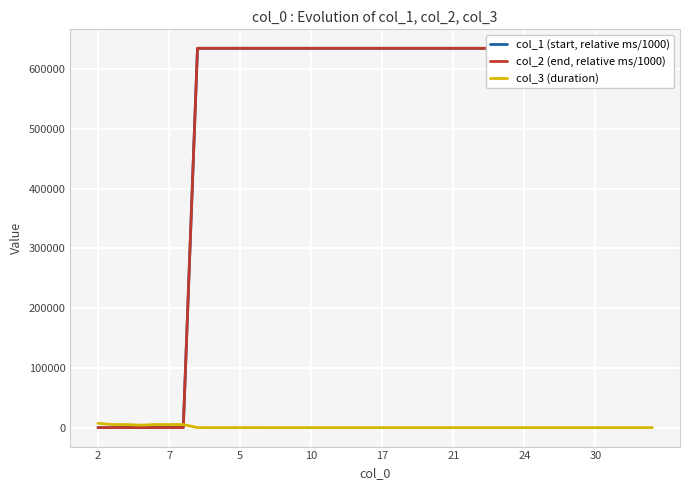

Where does the col_3 (duration) series first go above 4?

2